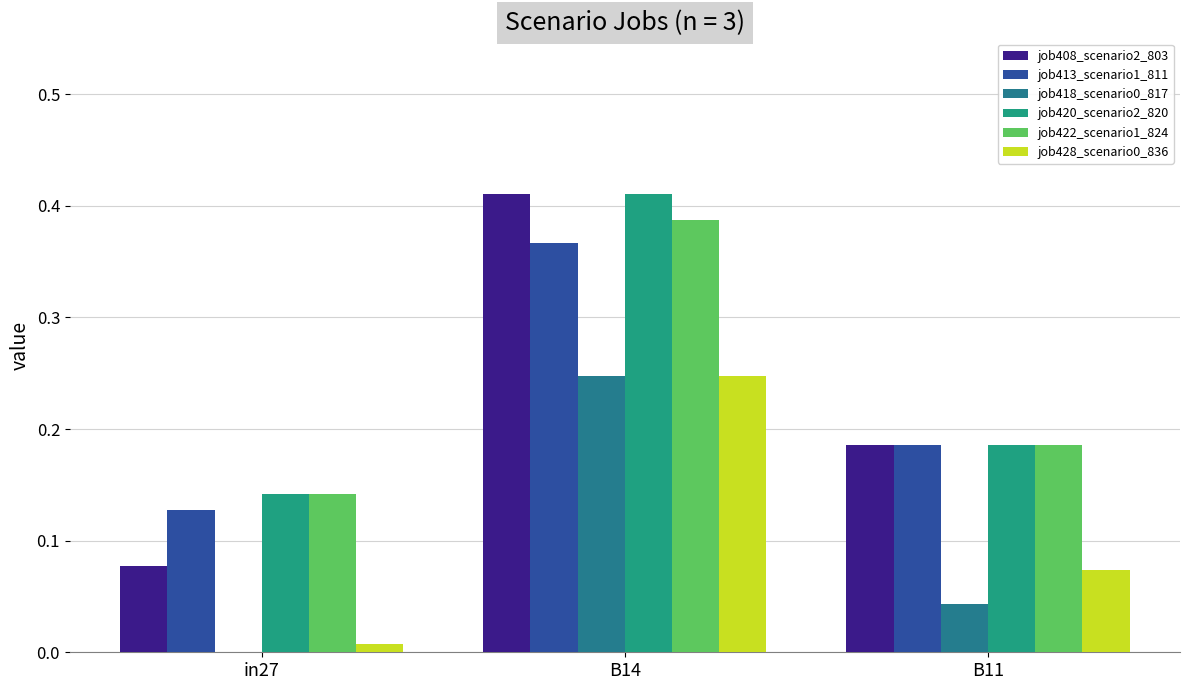

At which category is the sum across all series the highest?

B14